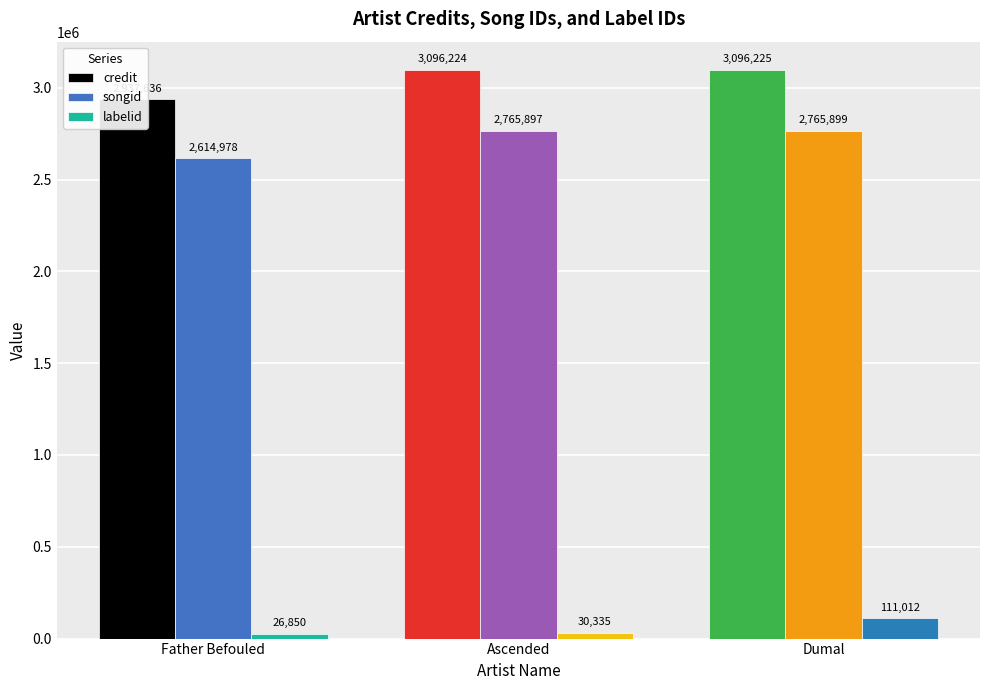

Which series has the widest spread of values?

credit